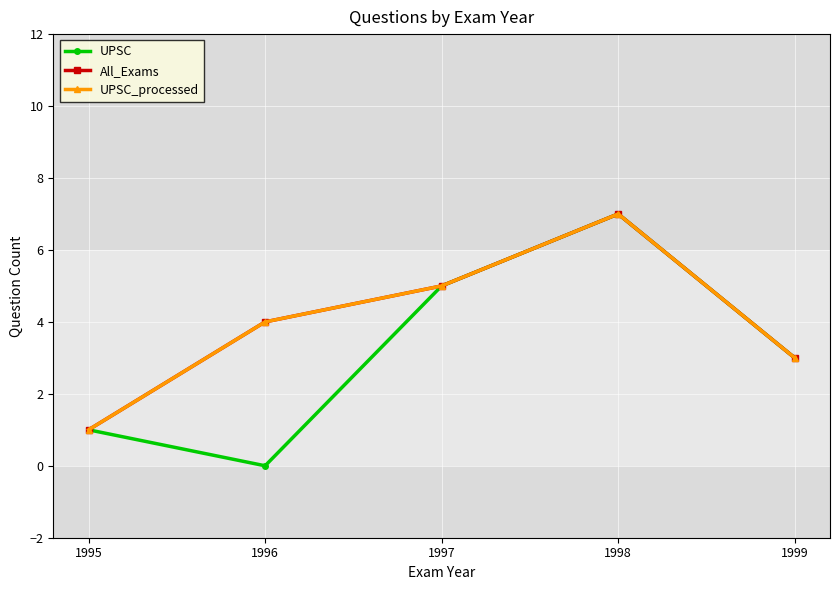

How many data points does each series have?

5